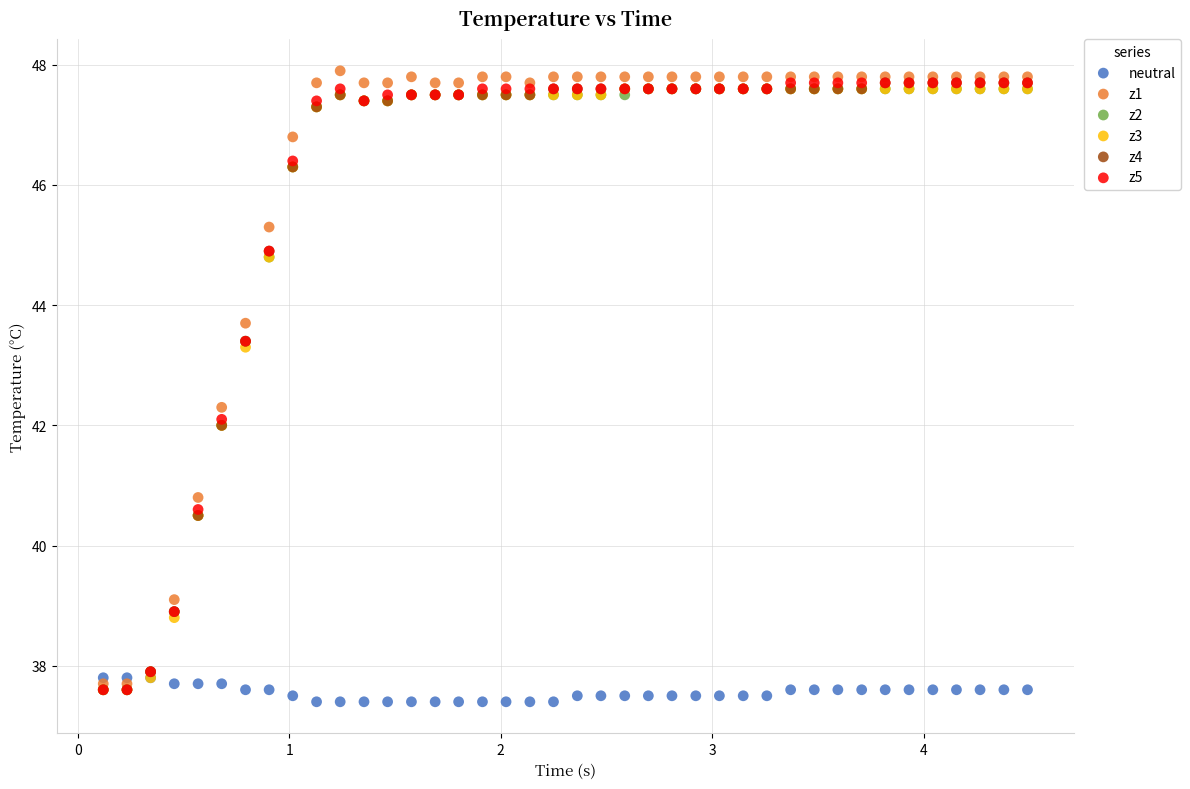

What are all the series names shown in the legend?

neutral, z1, z2, z3, z4, z5